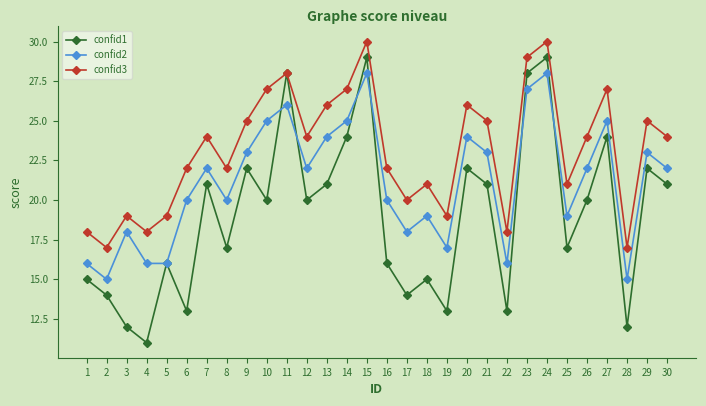

What is the maximum value shown in the chart?

30